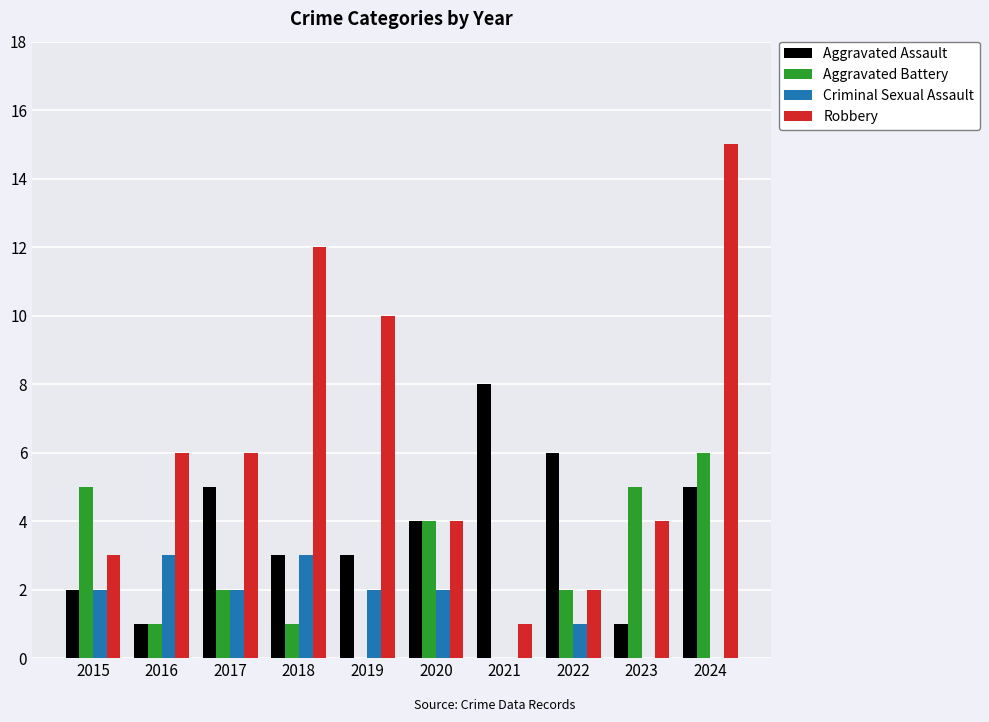

What are all the series names shown in the legend?

Aggravated Assault, Aggravated Battery, Criminal Sexual Assault, Robbery